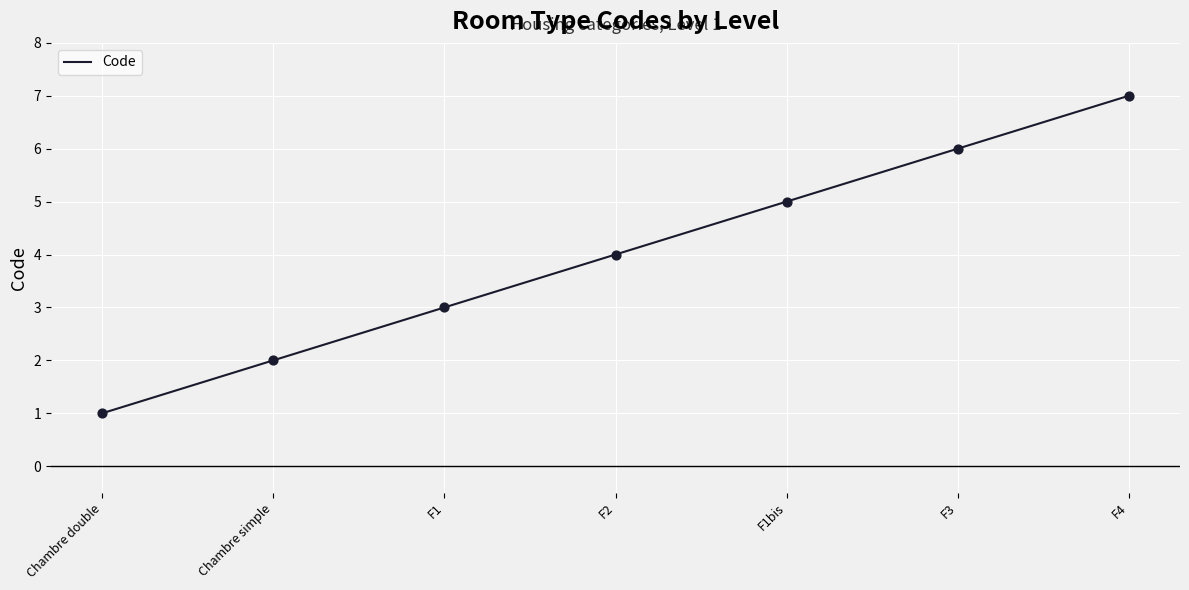

What is the change in value from F3 to F4?

+1